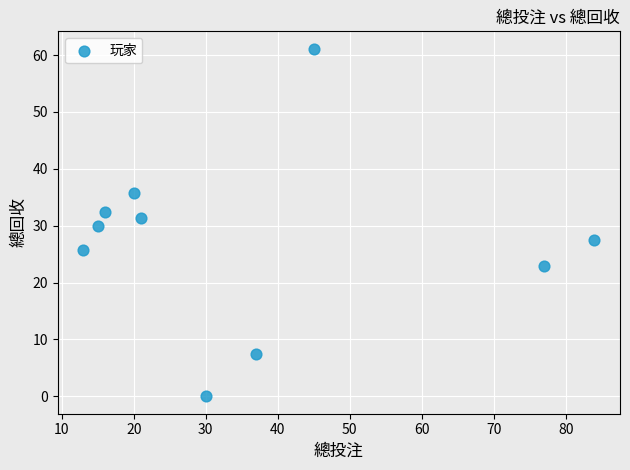

What is the average Y value?

27.4